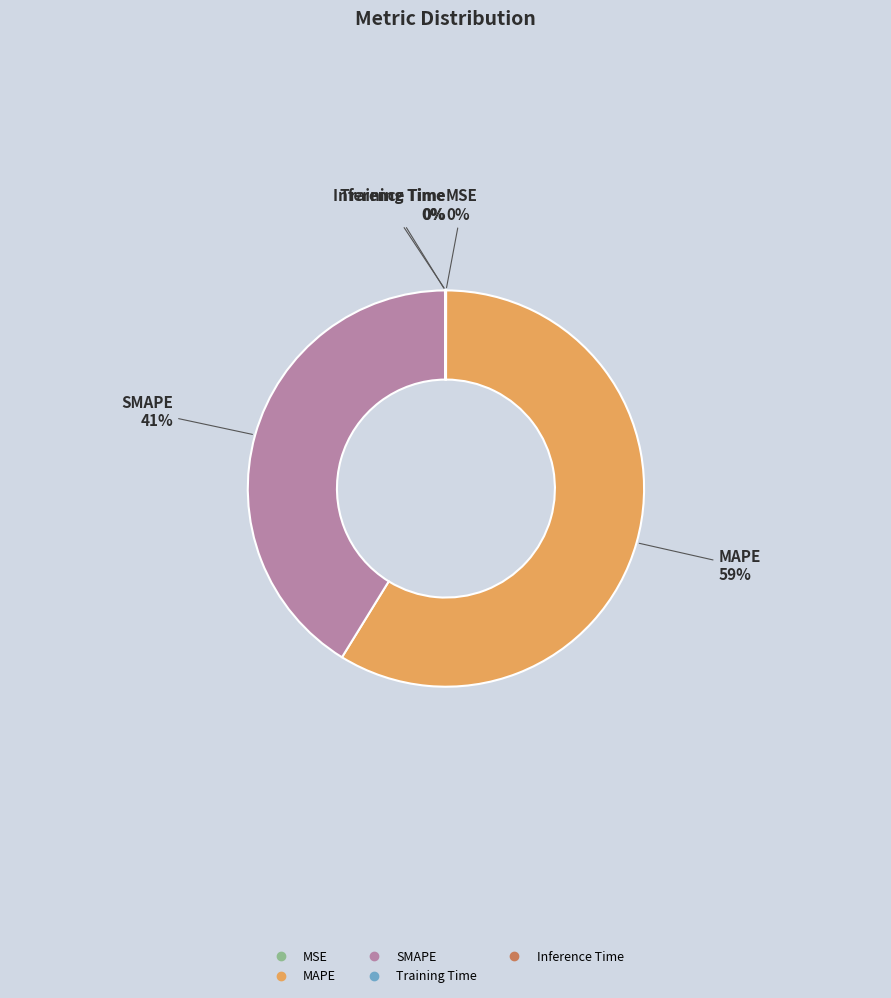

To the nearest percent, what portion does SMAPE represent?

41%